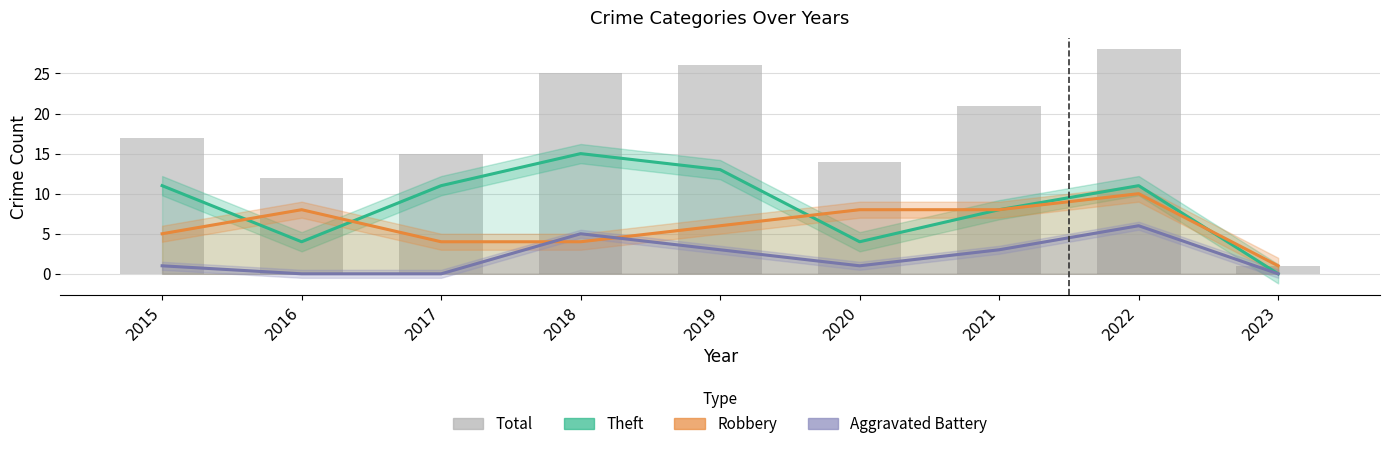

What is the average value of the Aggravated Battery series?

2